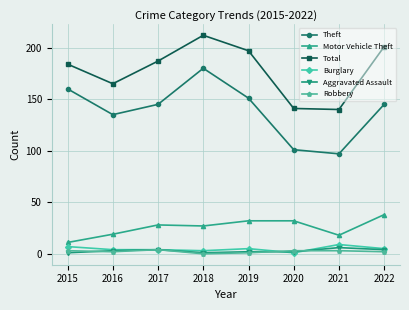

Is the value of Total at 2018 greater than the value of Burglary at 2020?

Yes